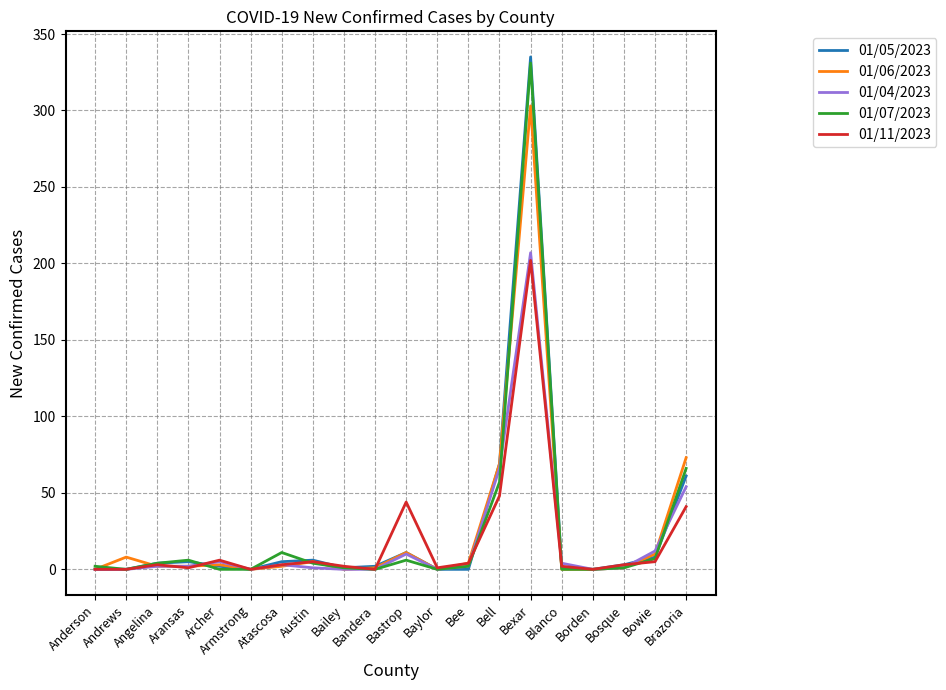

Which series has the widest spread of values?

01/05/2023